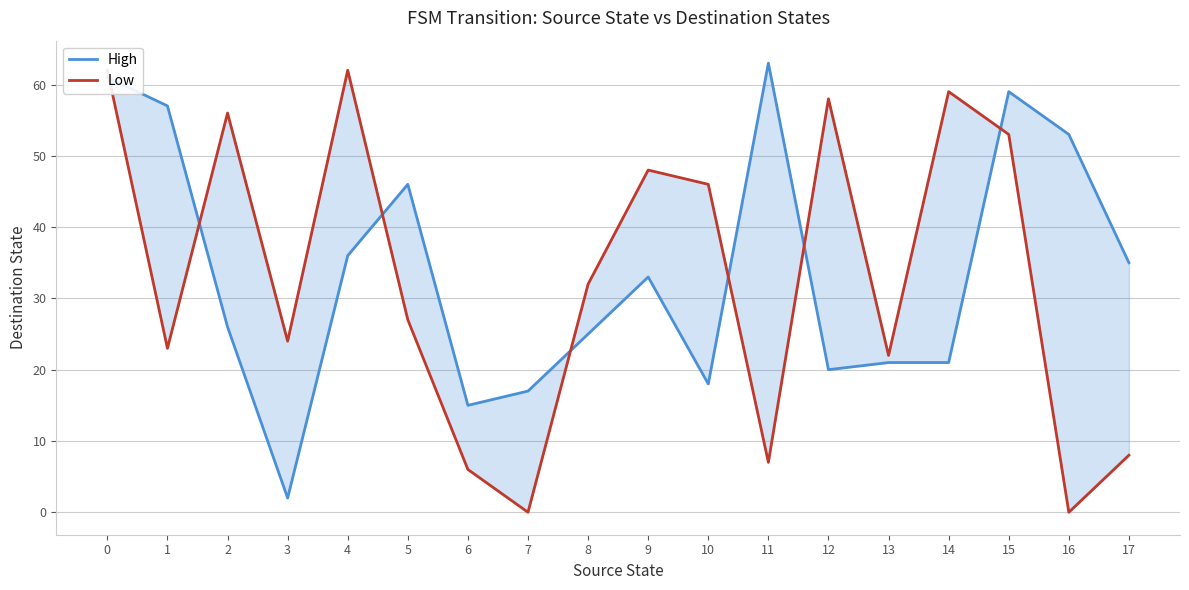

Which category has the lowest value in the High series?

3